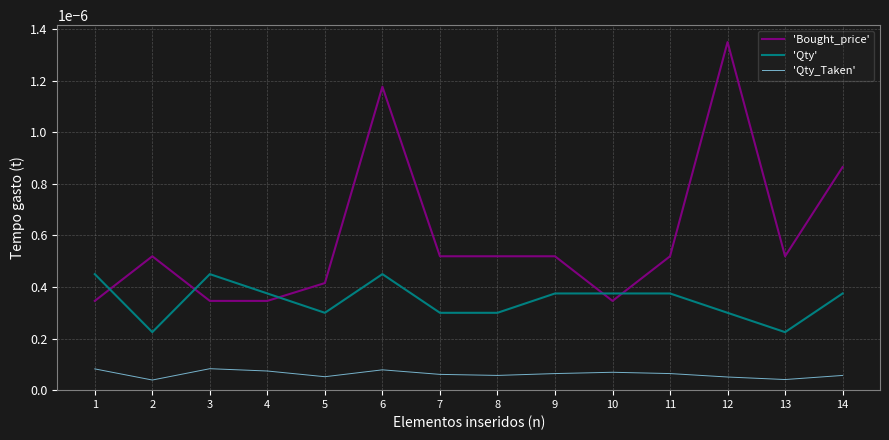

Which series has the largest total across all categories?

'Bought_price'